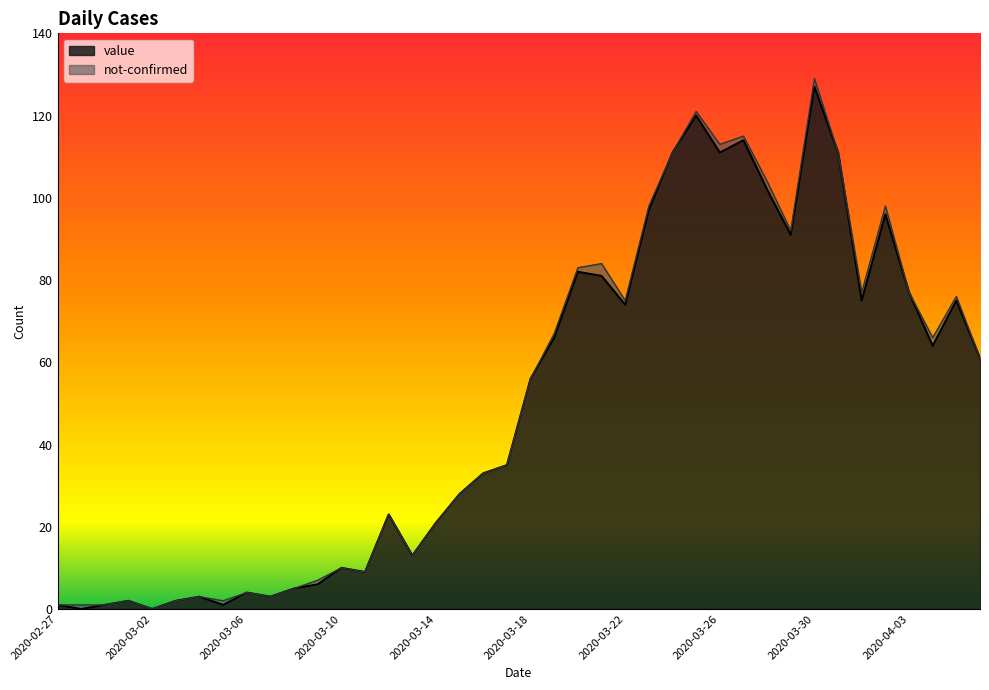

What is the label of the 26th point from the right?

2020-03-12